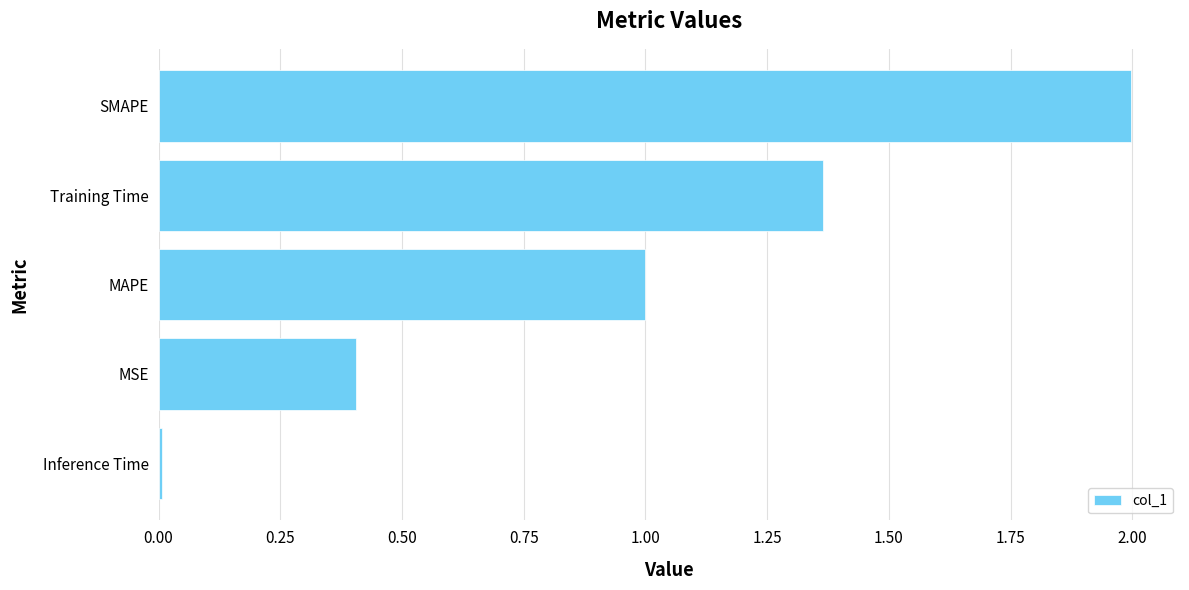

Rank the categories by value from lowest to highest.

Inference Time, MSE, MAPE, Training Time, SMAPE